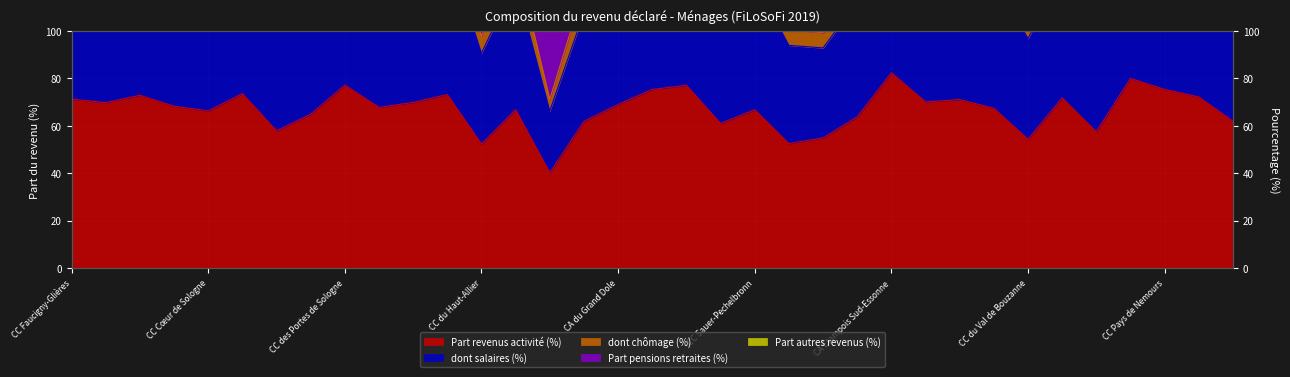

True or false: Part pensions retraites (%) has a value of 51.2 at CA du Grand Dole.

False